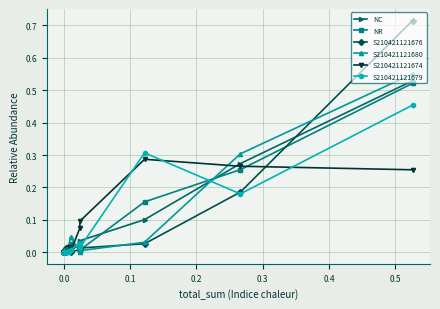

What is the label of the 3rd point from the left?

0.1